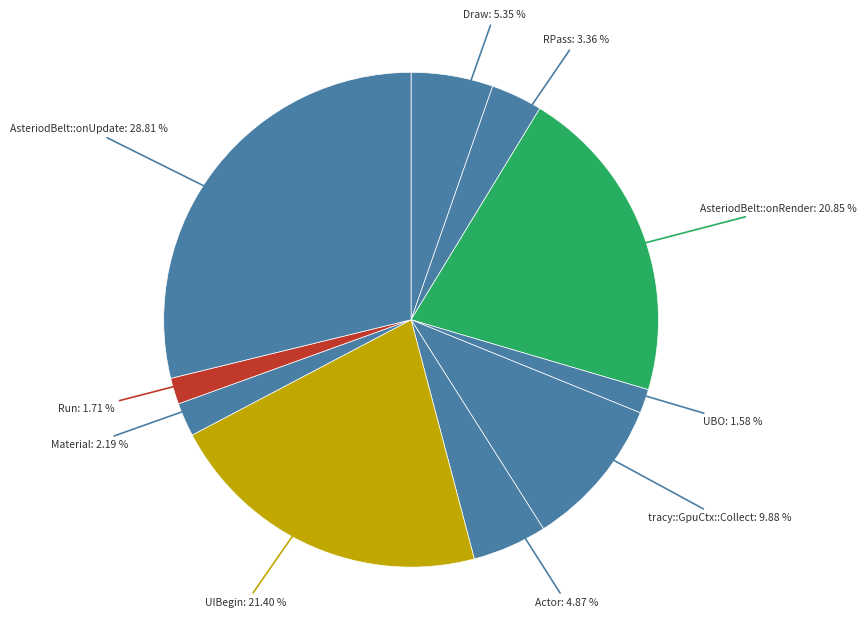

Count the number of slices in the pie.

10